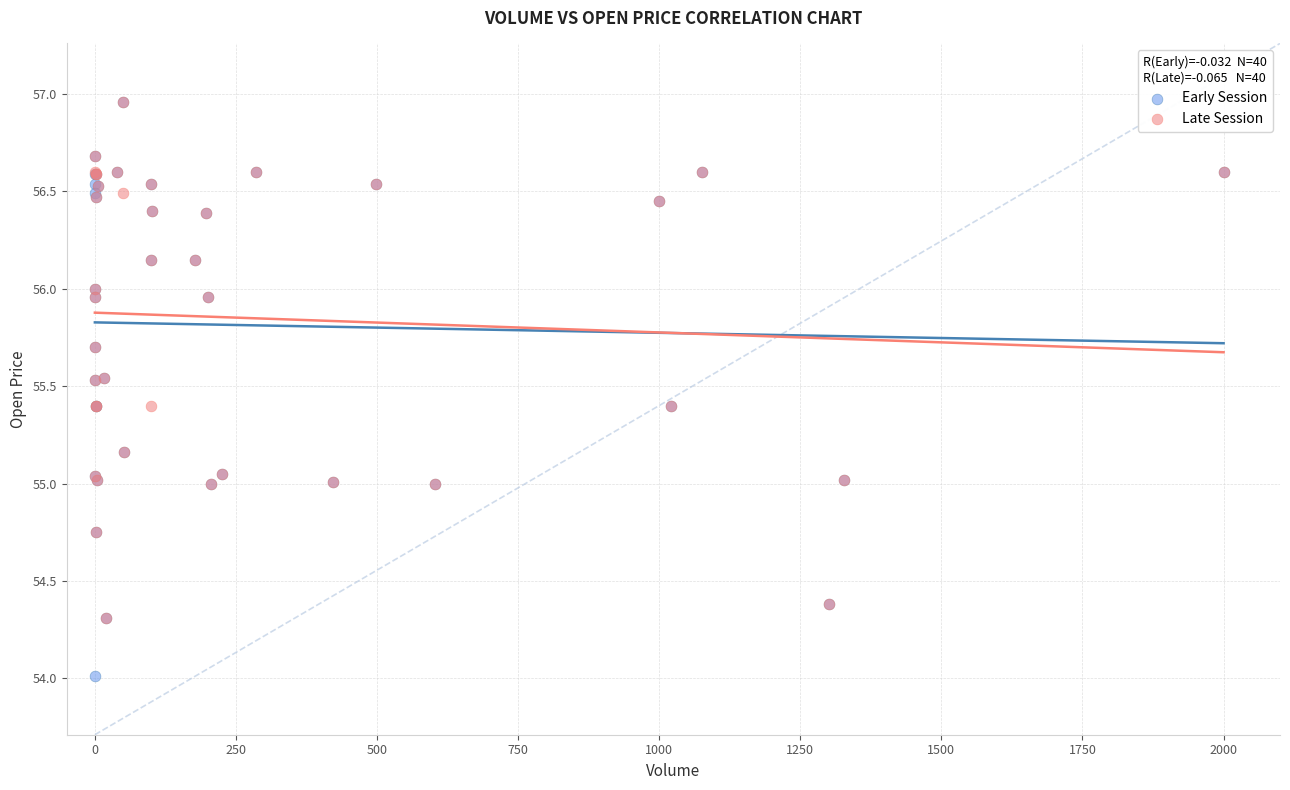

Which series reaches the minimum Y coordinate?

Early Session